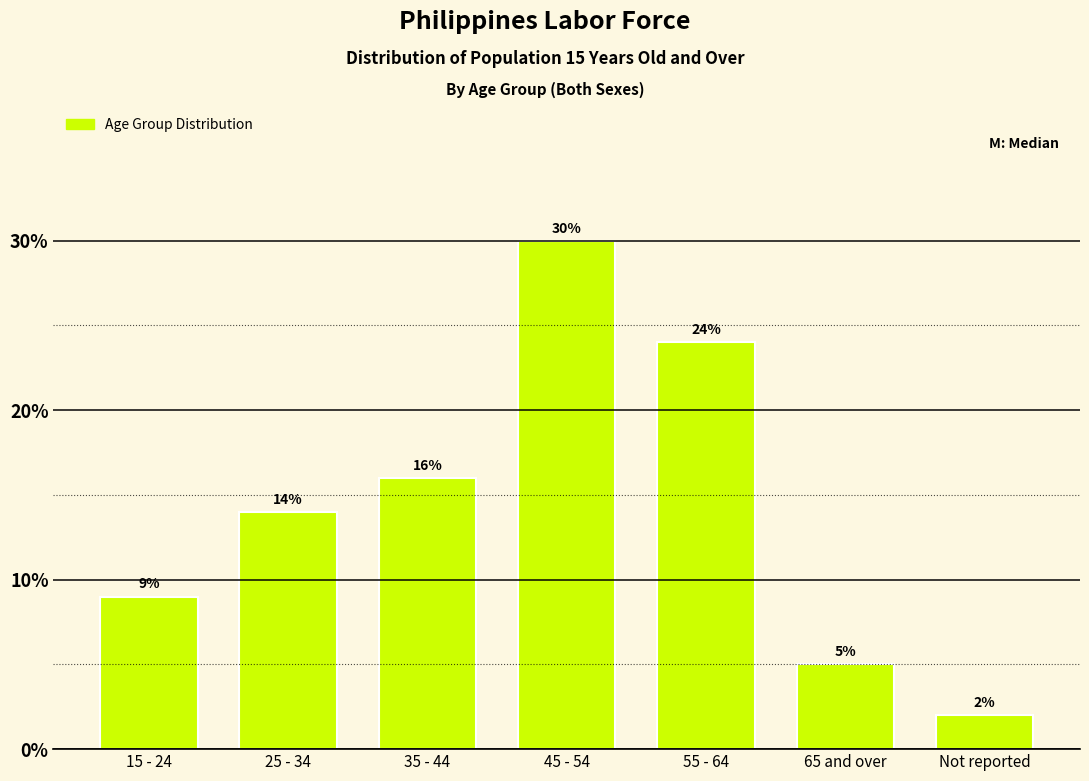

Reading left to right, extract all data points from this chart.

9.0	14.0	16.0	30.0	24.0	5.0	2.0